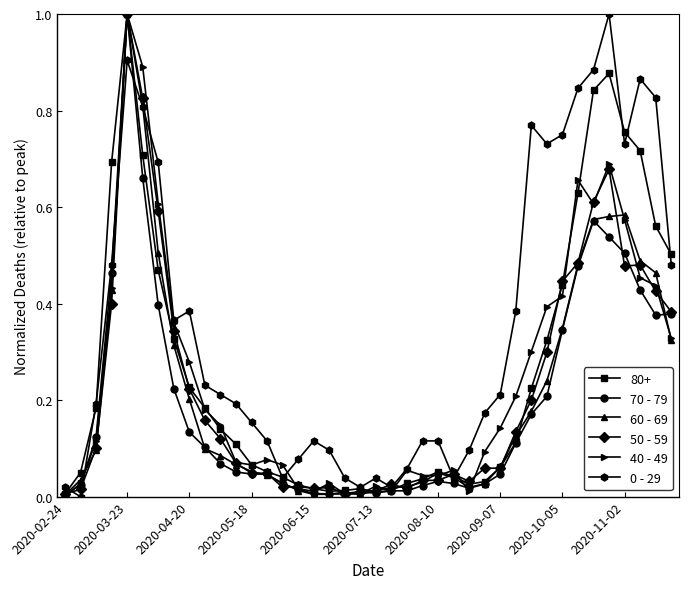

What is the maximum value shown in the chart?

1.0